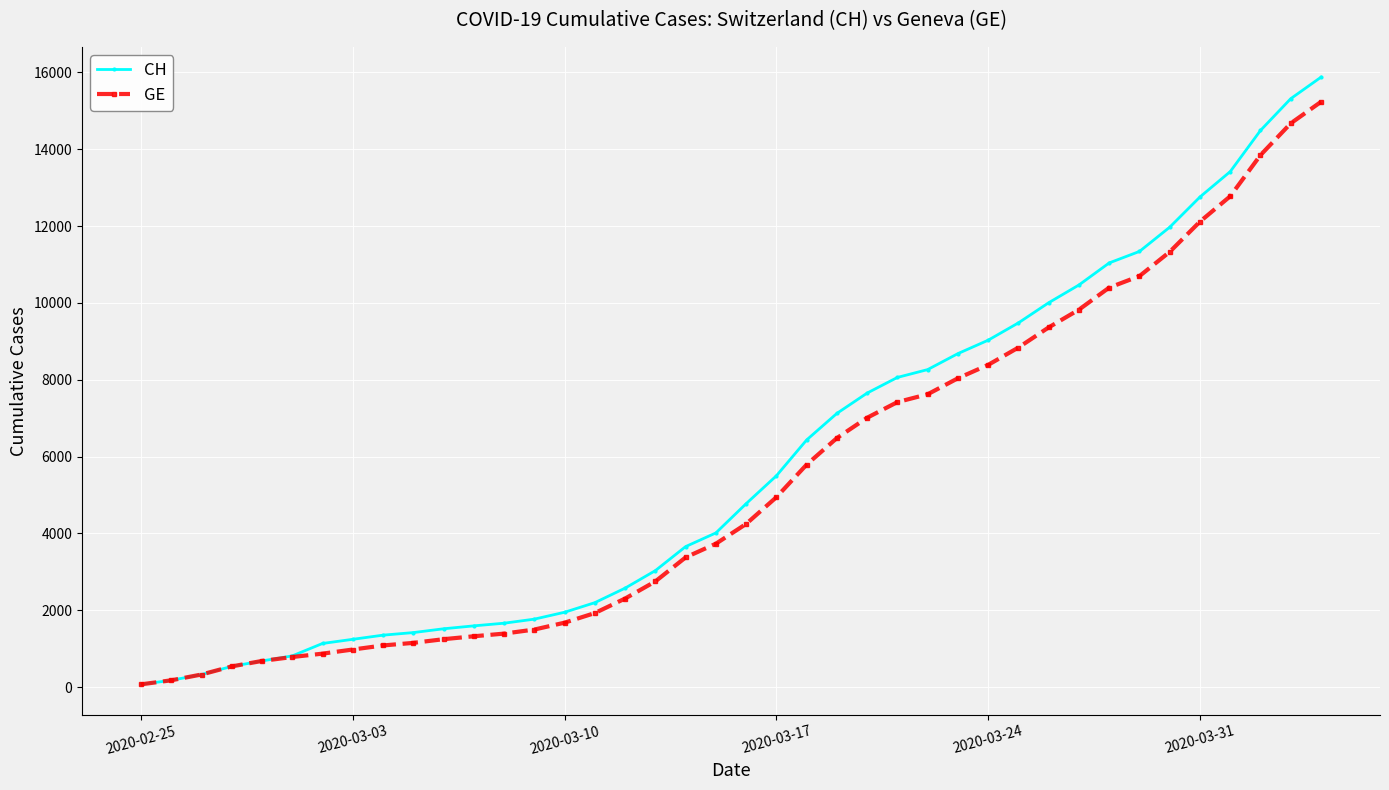

Which series has the widest spread of values?

CH